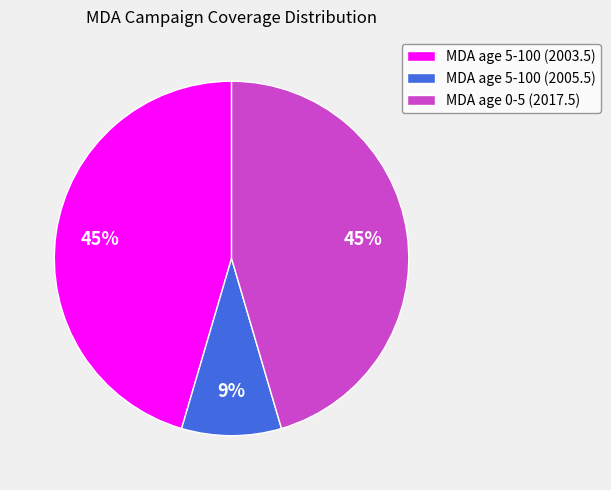

Is it true that MDA age 0-5 (2017.5) is 52% of the pie?

False